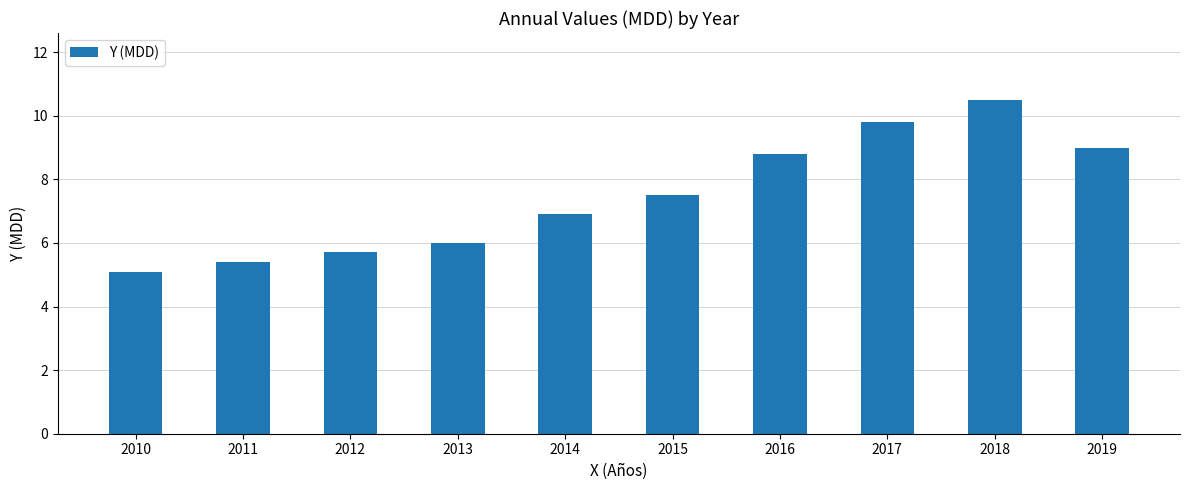

Where does the data first go above 7?

2015